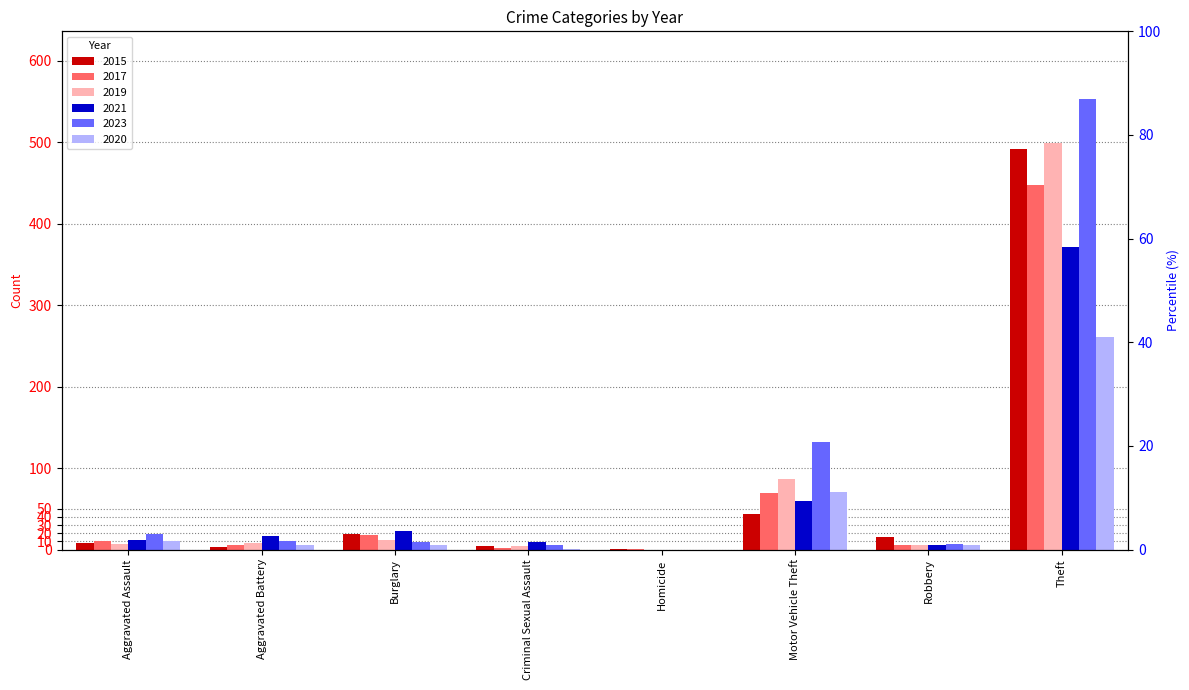

What is the label of the 1st bar from the left?

Aggravated Assault